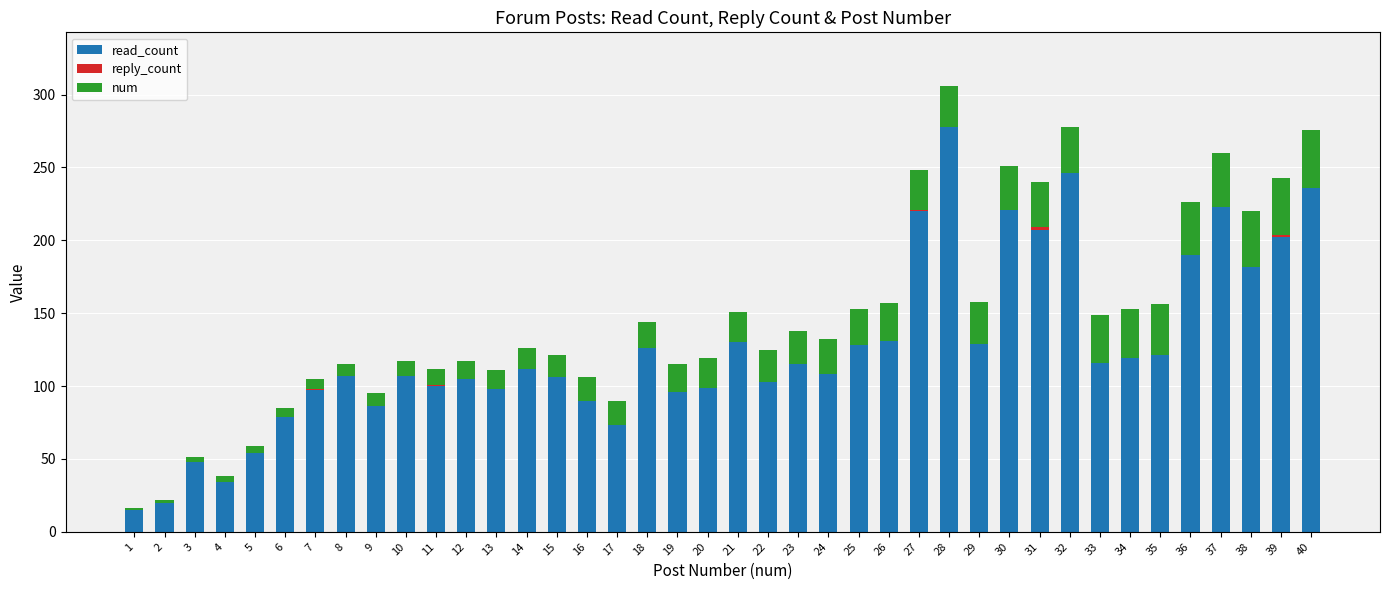

The value of read_count at 33 is 116. True or false?

True